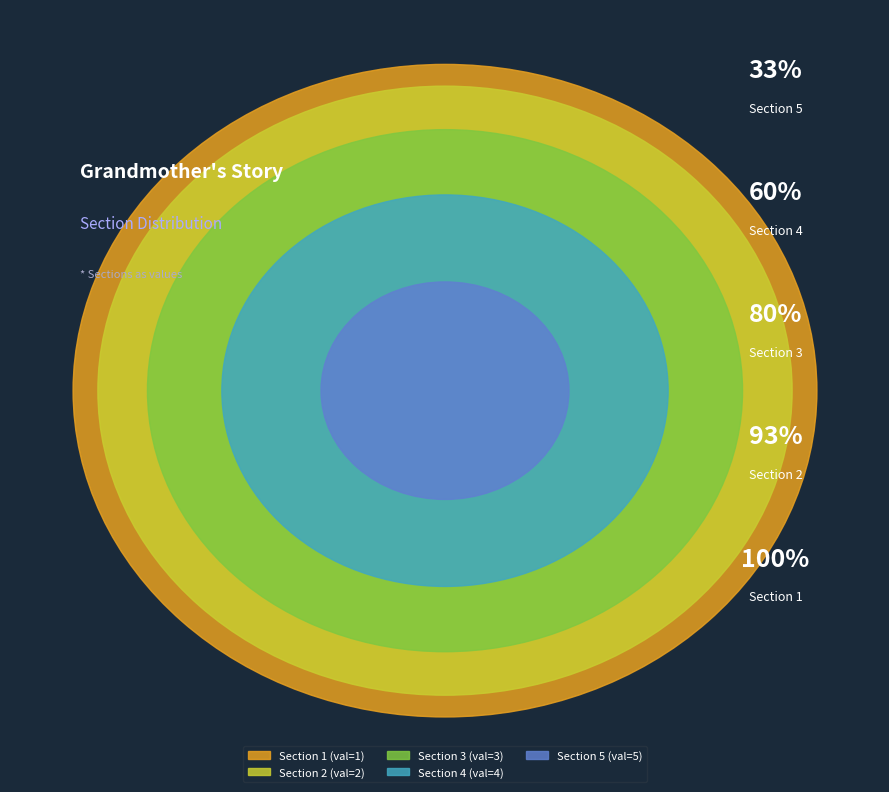

What is the ratio of the value at Section 3 to the value at Section 1?

3.0